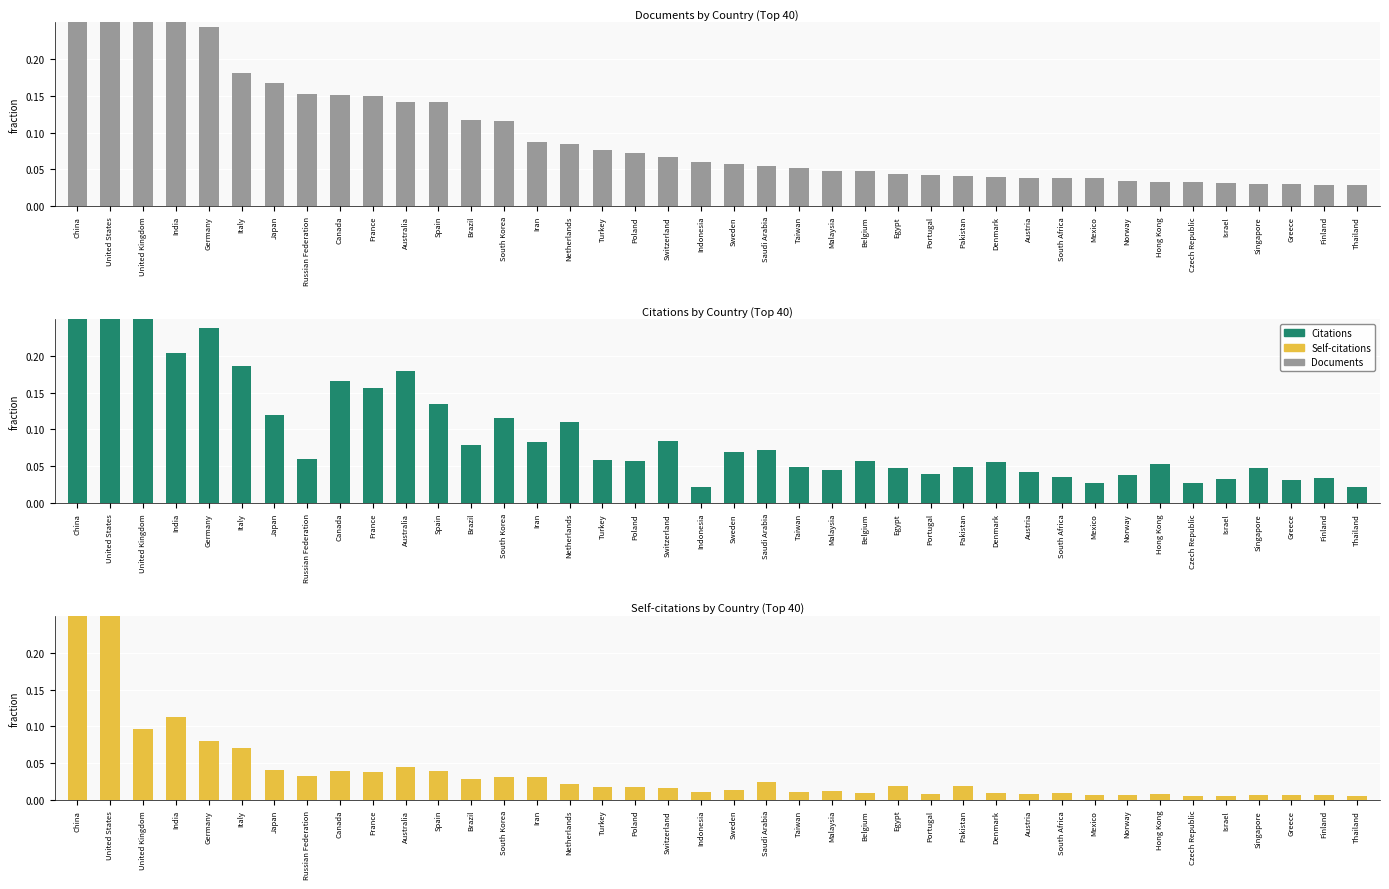

What is the total value across all series at South Korea?

0.3